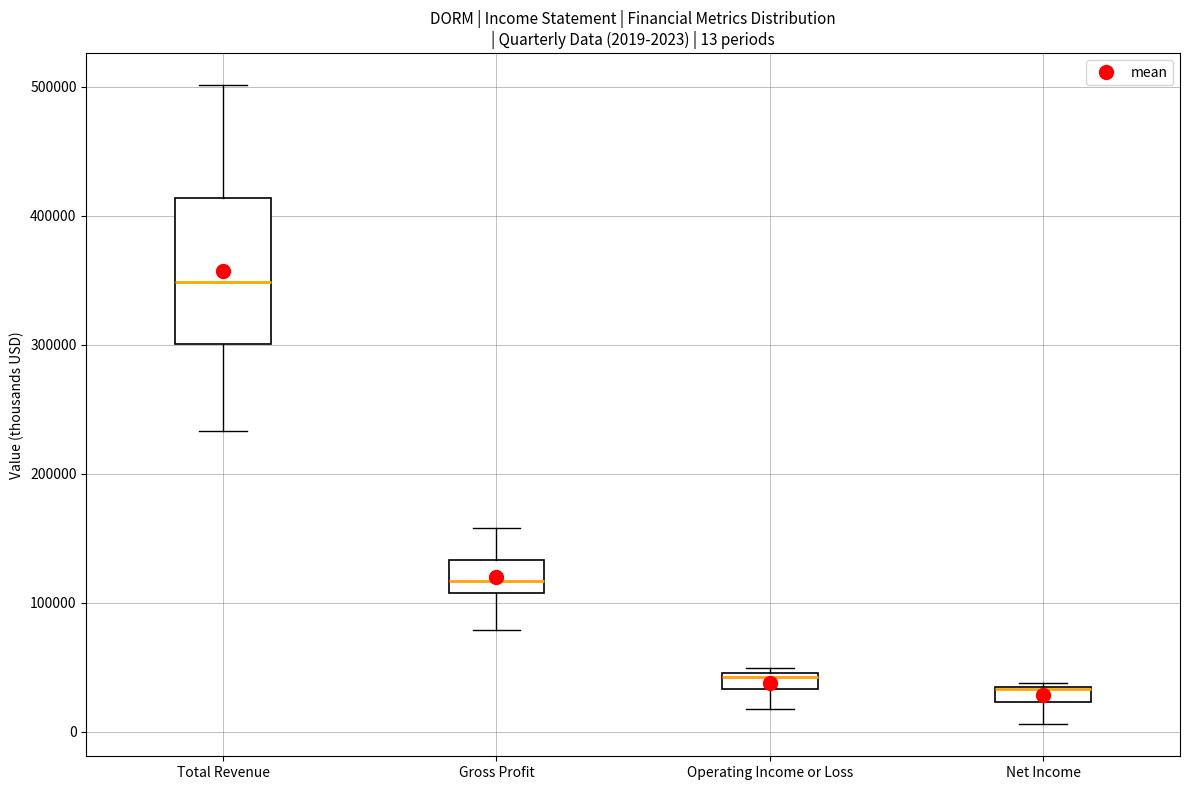

Comparing the boxes themselves (not the whiskers), which one is the tallest?

Total Revenue